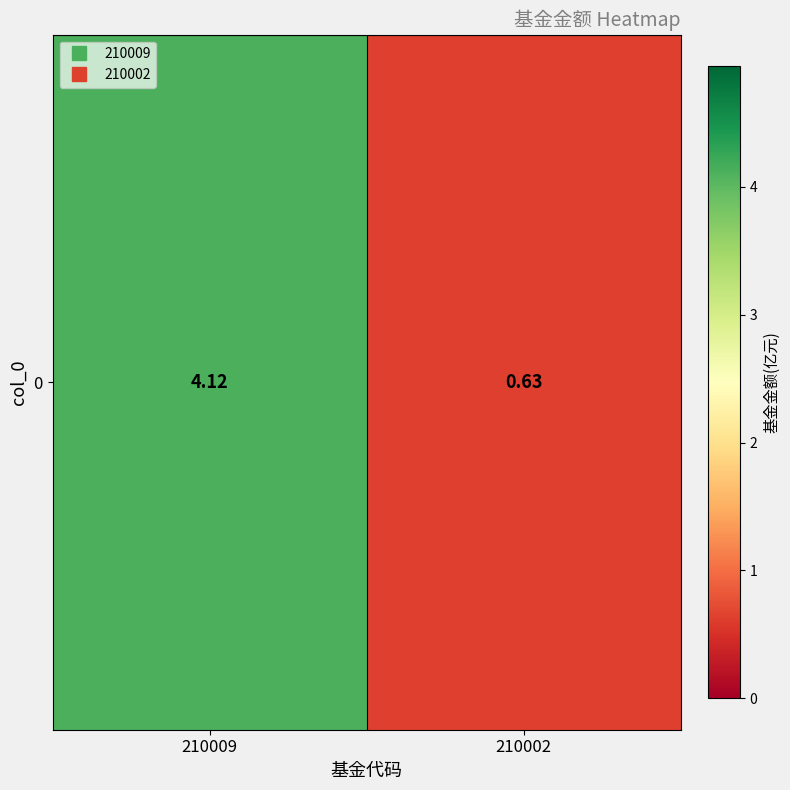

How many distinct data groups are displayed?

1